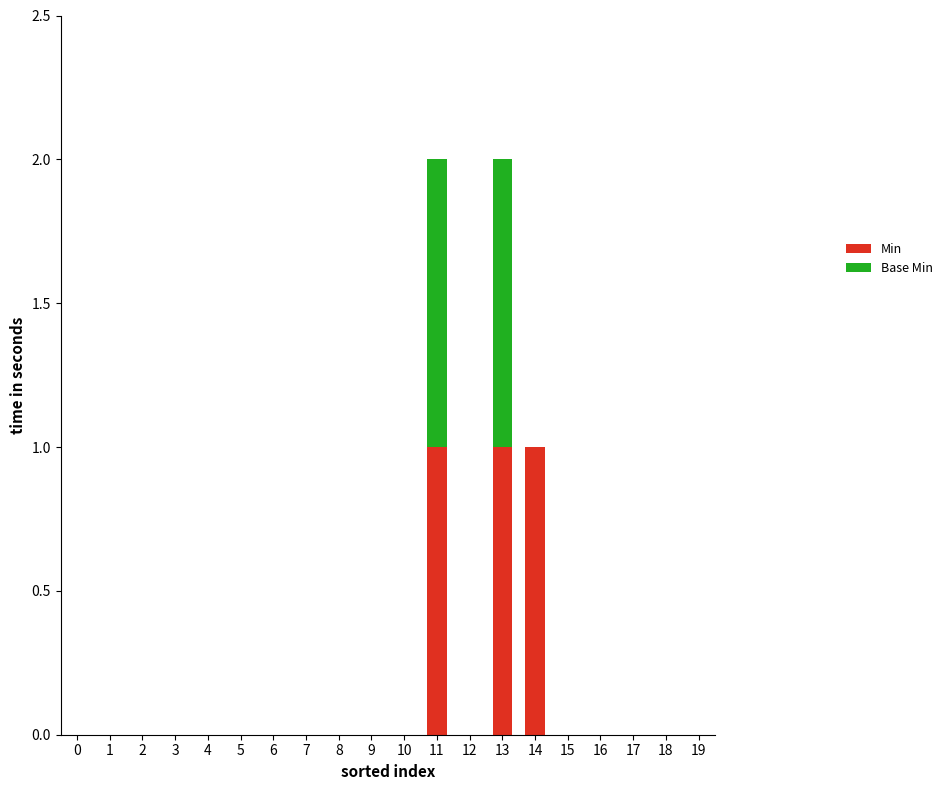

The Min series shows -1 at 18. True or false?

False